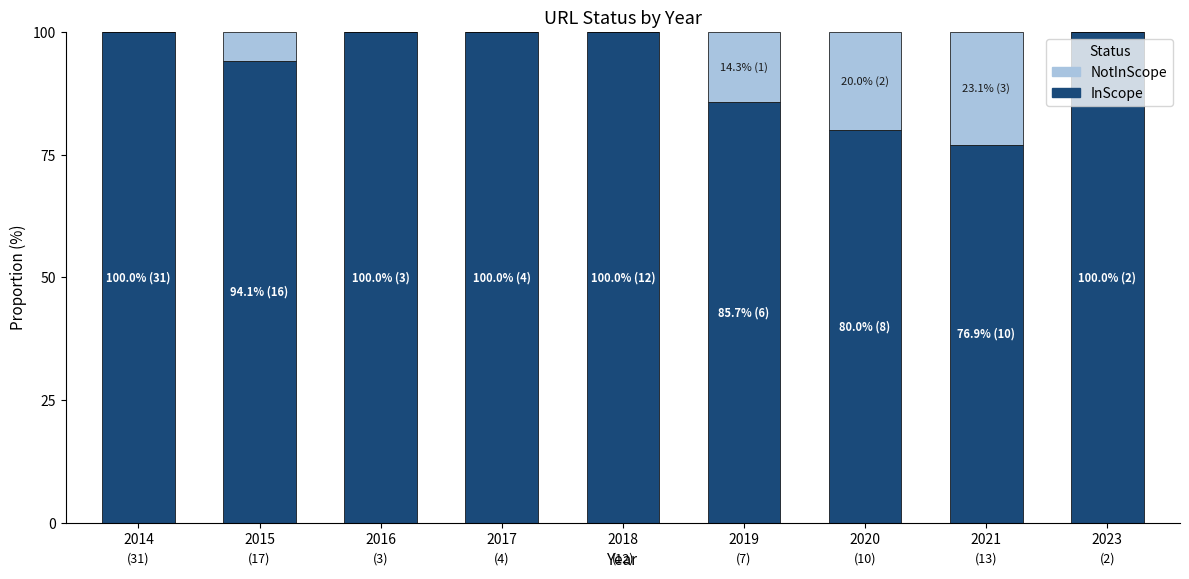

What is the total value across all series at 2023?

100.0